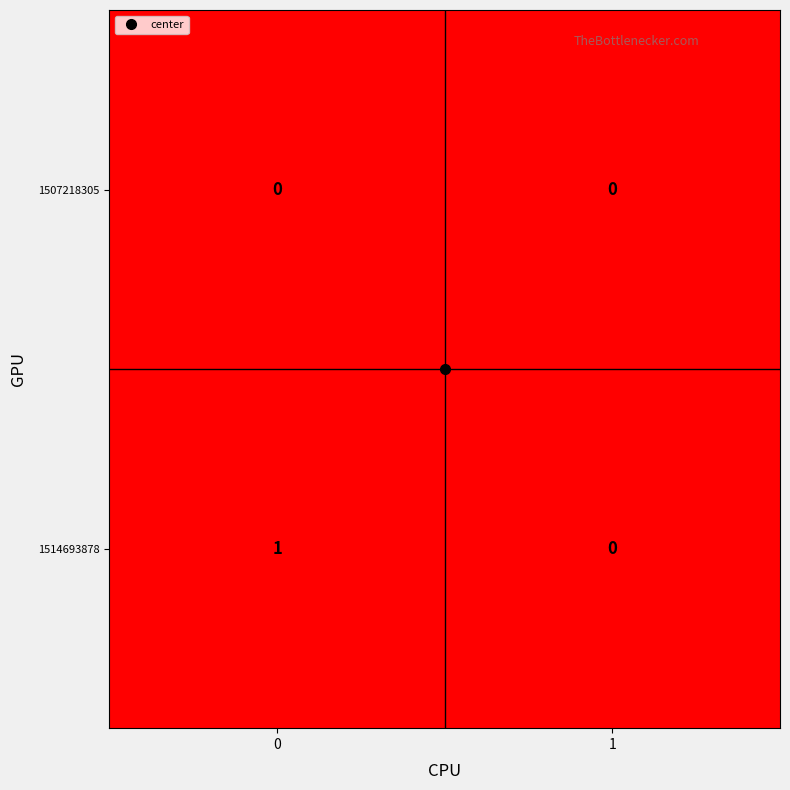

Rank the categories by 1514693878 value from lowest to highest.

1, 0